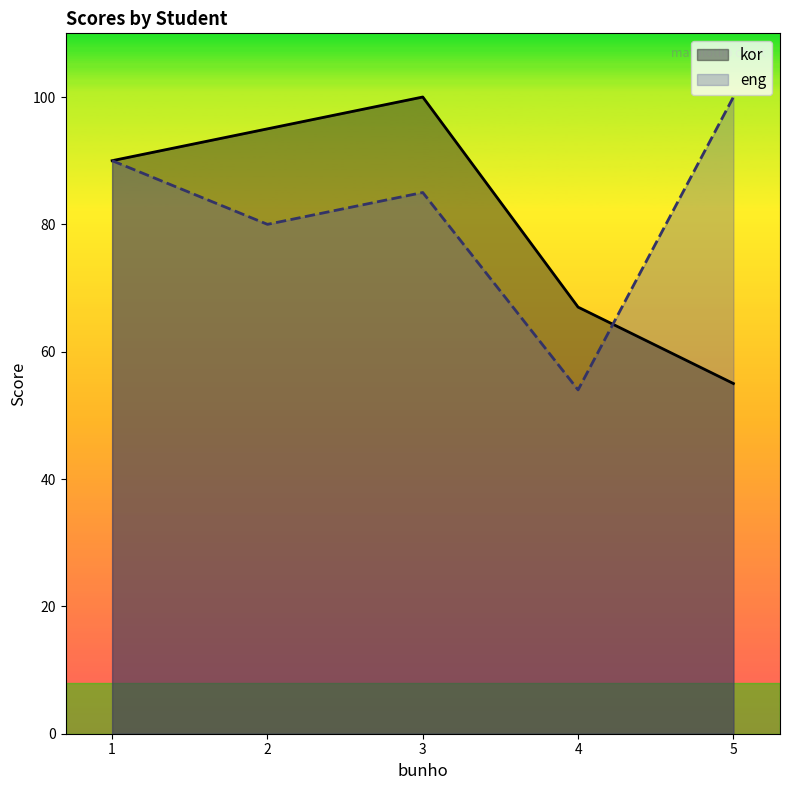

Which series has the largest total across all categories?

eng